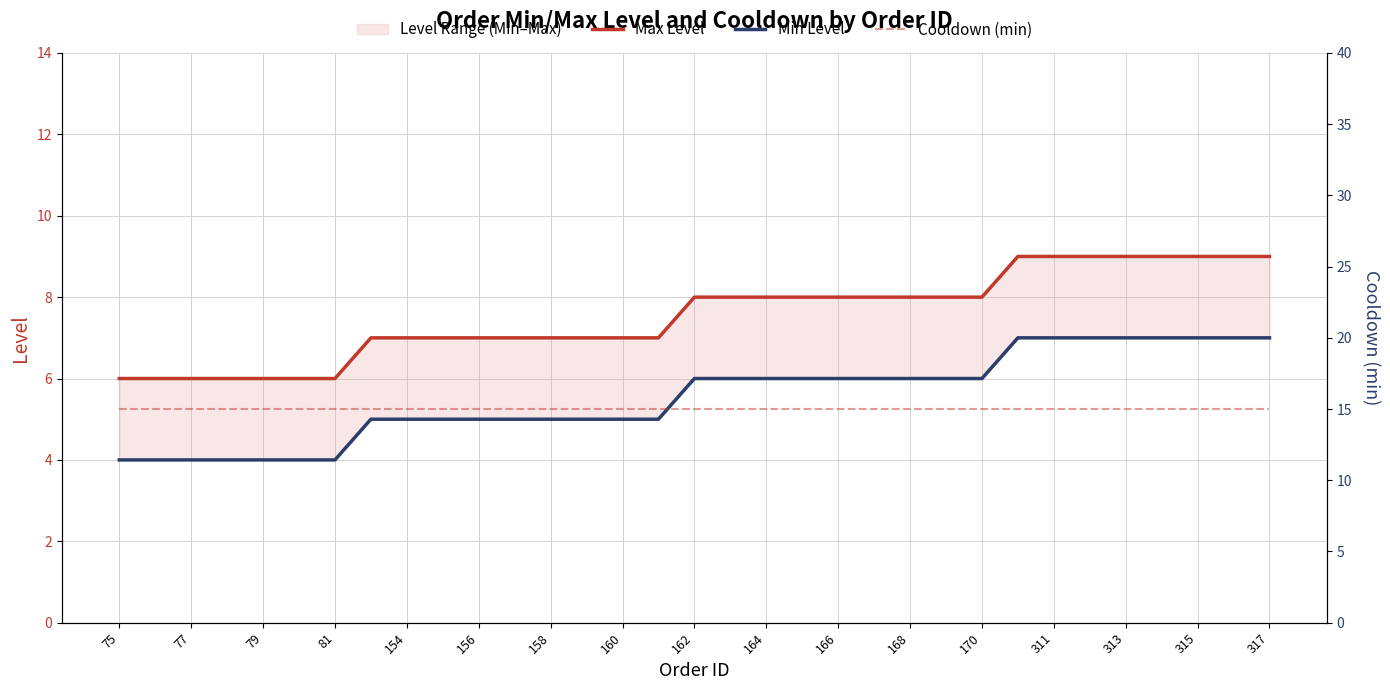

At how many categories does at least one series exceed 9?

33